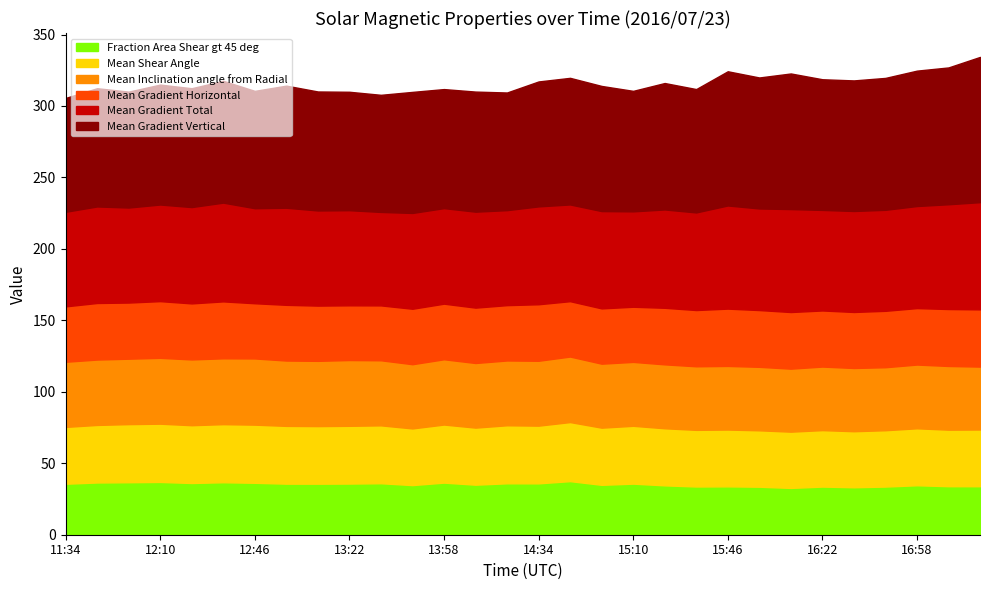

What is the value of the Mean Gradient Vertical point at the 29th from the left?

95.7